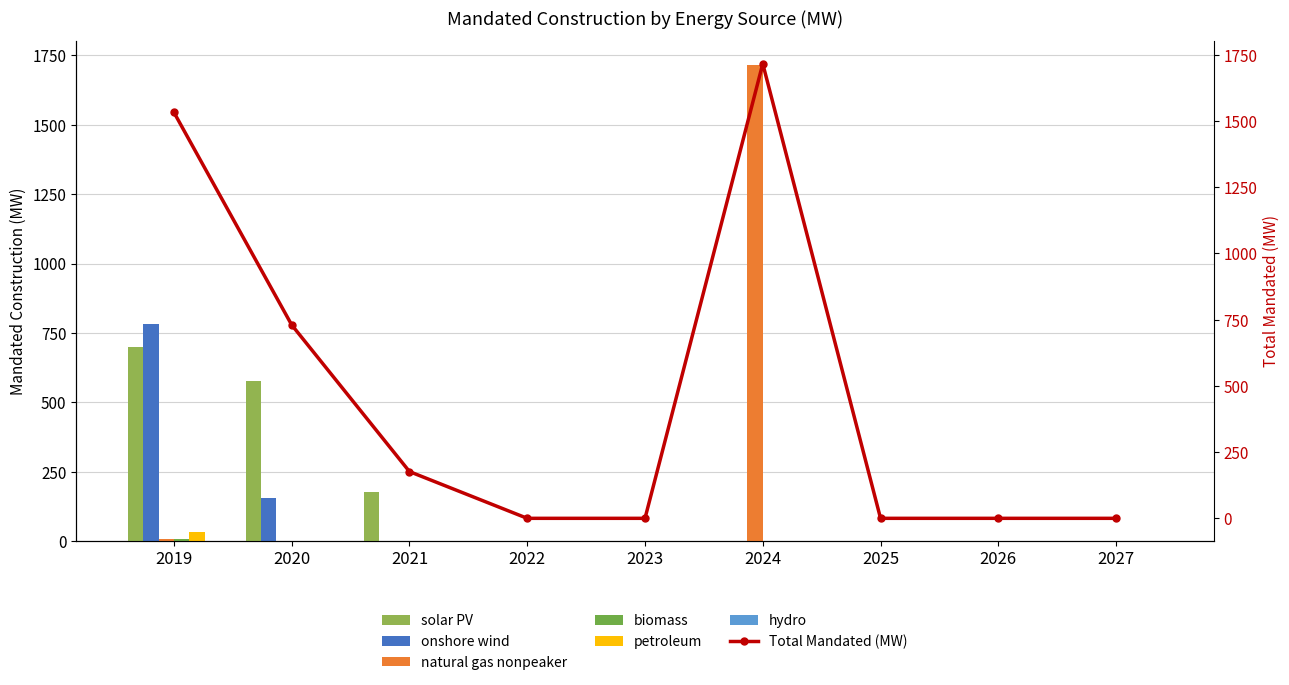

How many positive values does the biomass series have?

1